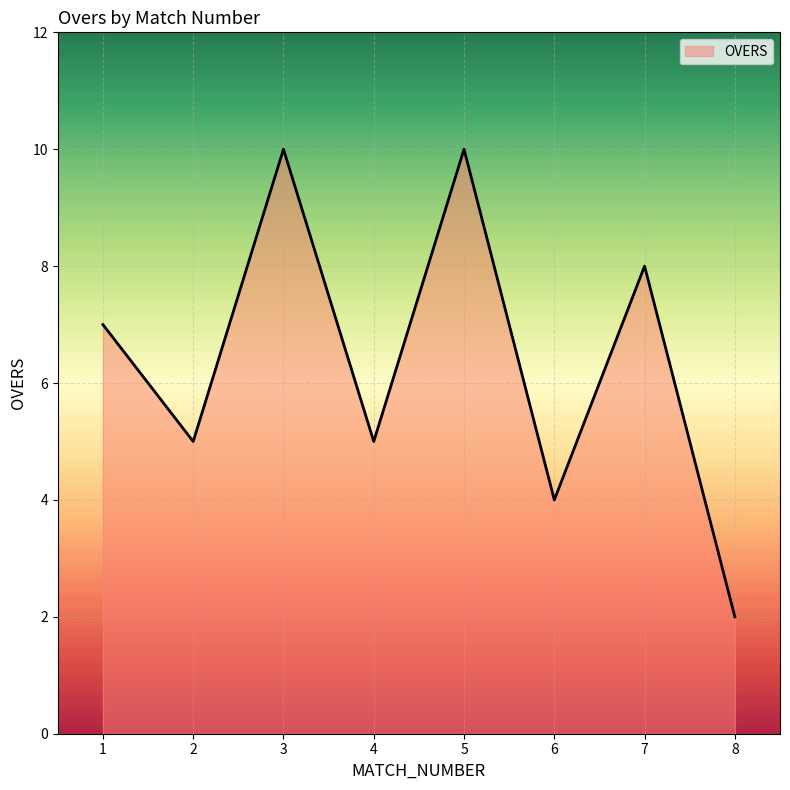

Does the chart display data point markers on the line(s)?

No